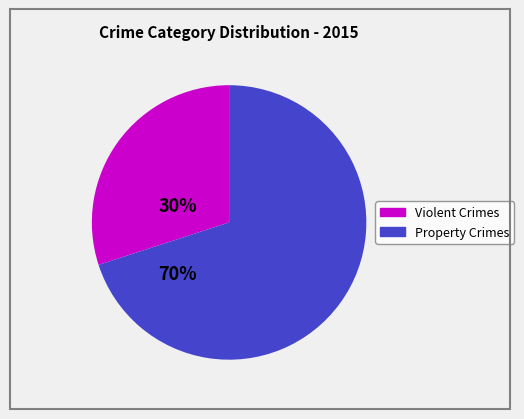

Does any single category account for the majority?

Yes